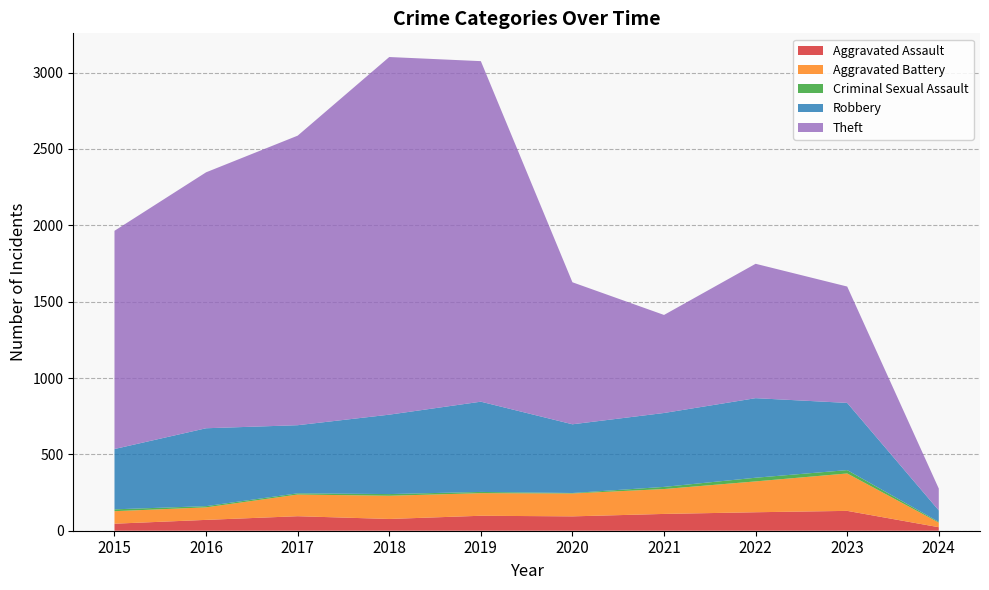

Reading right to left, transcribe all the data shown in this chart.

Aggravated Assault: 23	130	121	110	94	98	77	95	71	46
Aggravated Battery: 30	245	202	163	150	148	152	142	82	82
Criminal Sexual Assault: 5	22	24	14	3	8	11	8	8	12
Robbery: 75	440	521	484	450	591	520	446	510	395
Theft: 143	762	880	642	930	2230	2342	1896	1676	1429